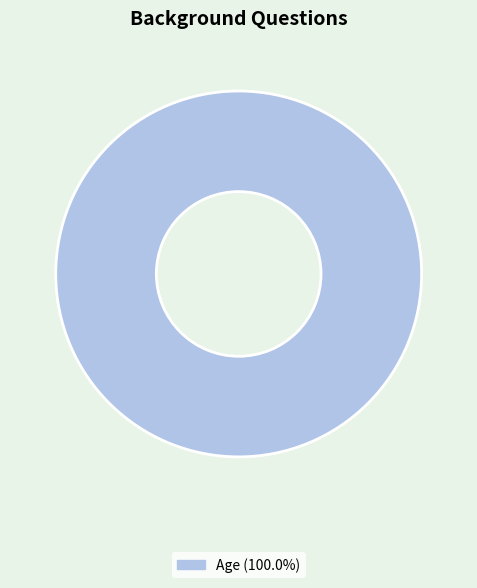

Is there a majority slice in this chart?

Yes